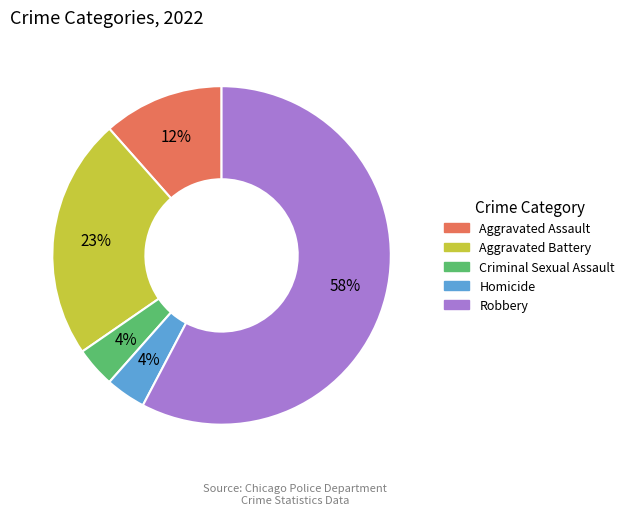

Approximately how many times larger is the value at Aggravated Assault compared to Criminal Sexual Assault?

3.0